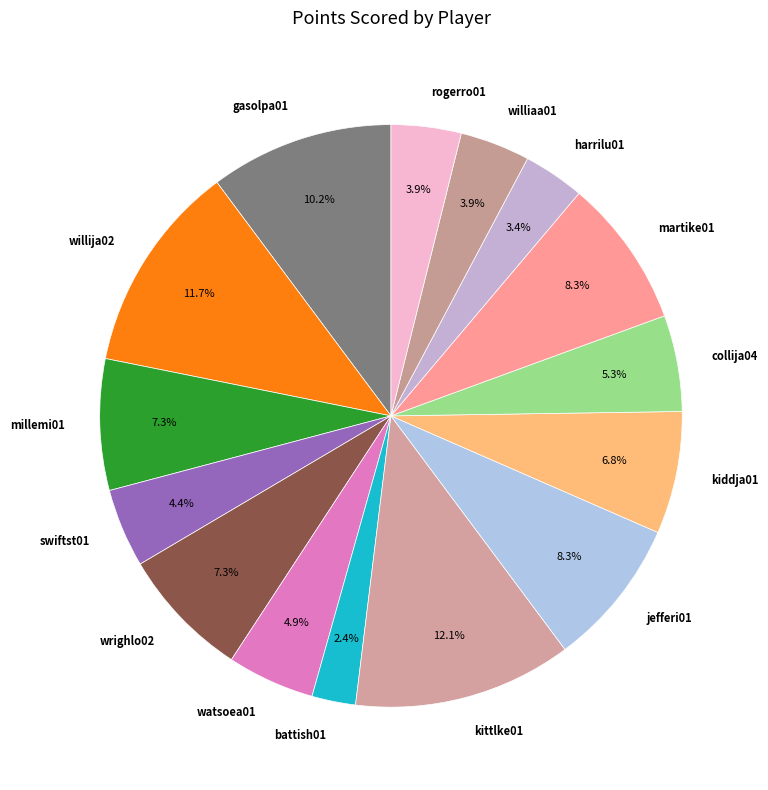

Does gasolpa01 account for over 50% of the chart?

No